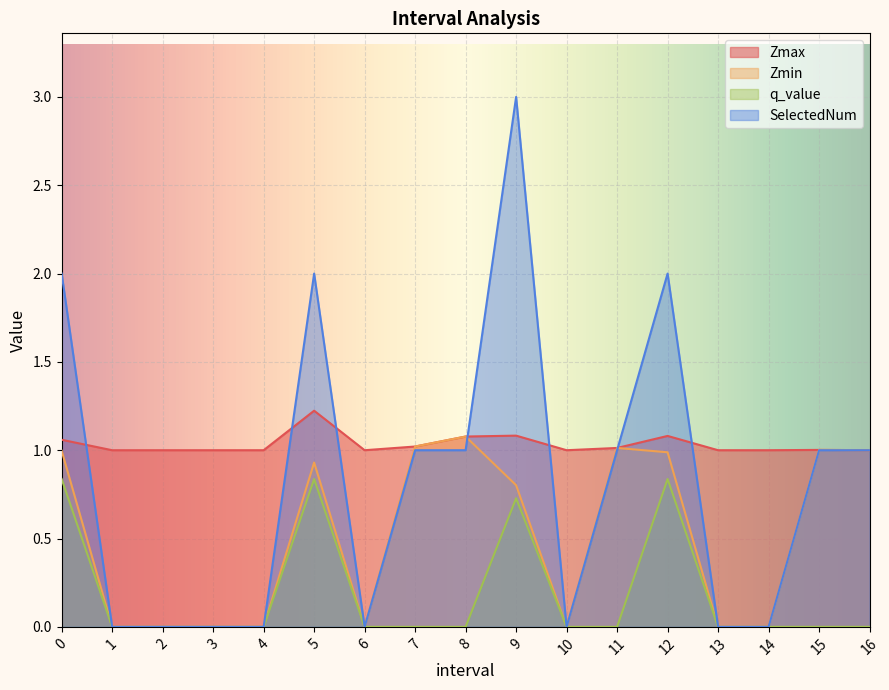

At which category does Zmax reach its first local peak?

5.0